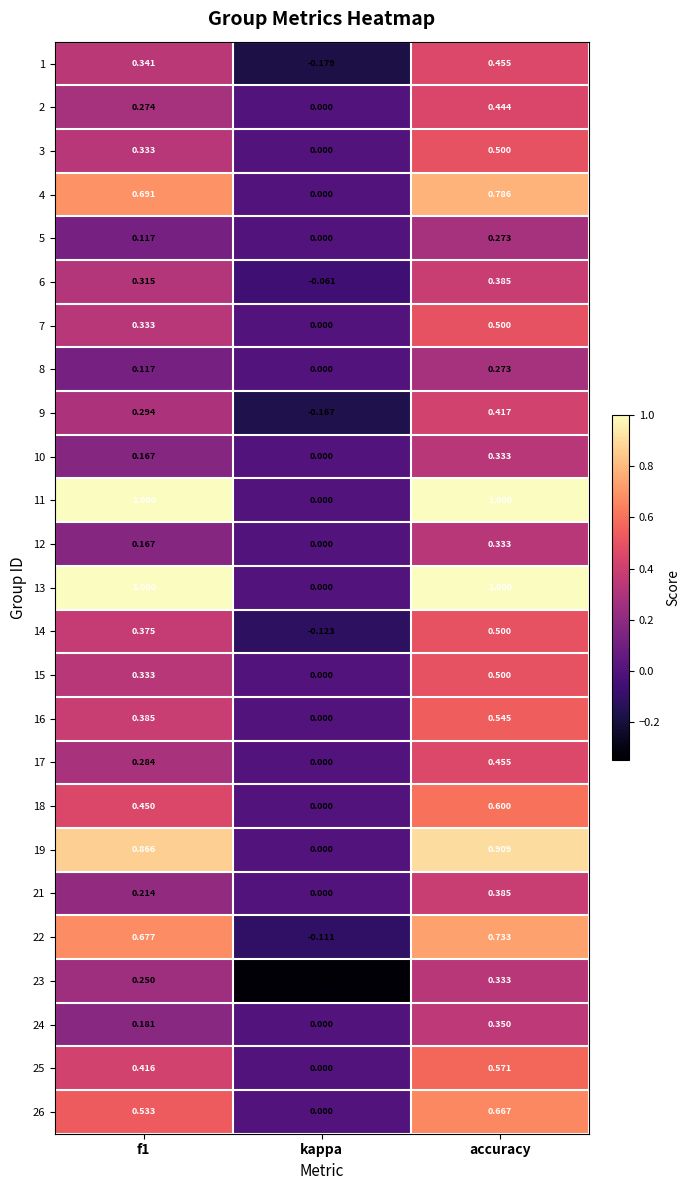

Which category has the lowest value in the 12 series?

kappa